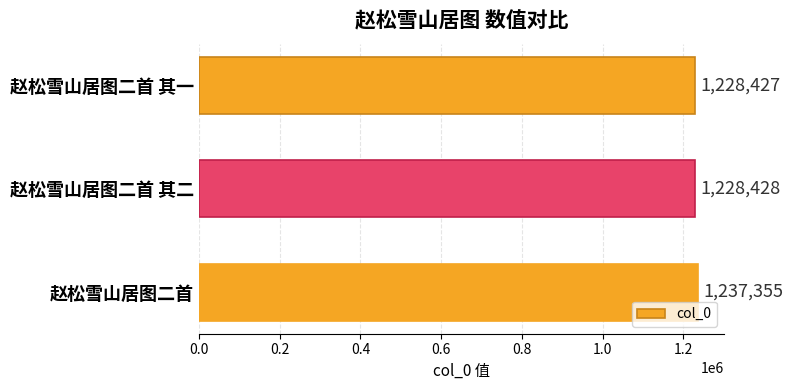

What is the difference between the maximum and minimum values?

8928